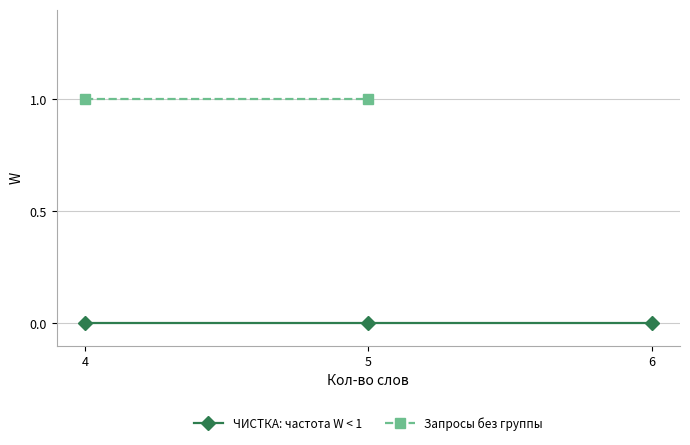

Is it true that ЧИСТКА: частота W < 1 equals 0.0 at 5?

True